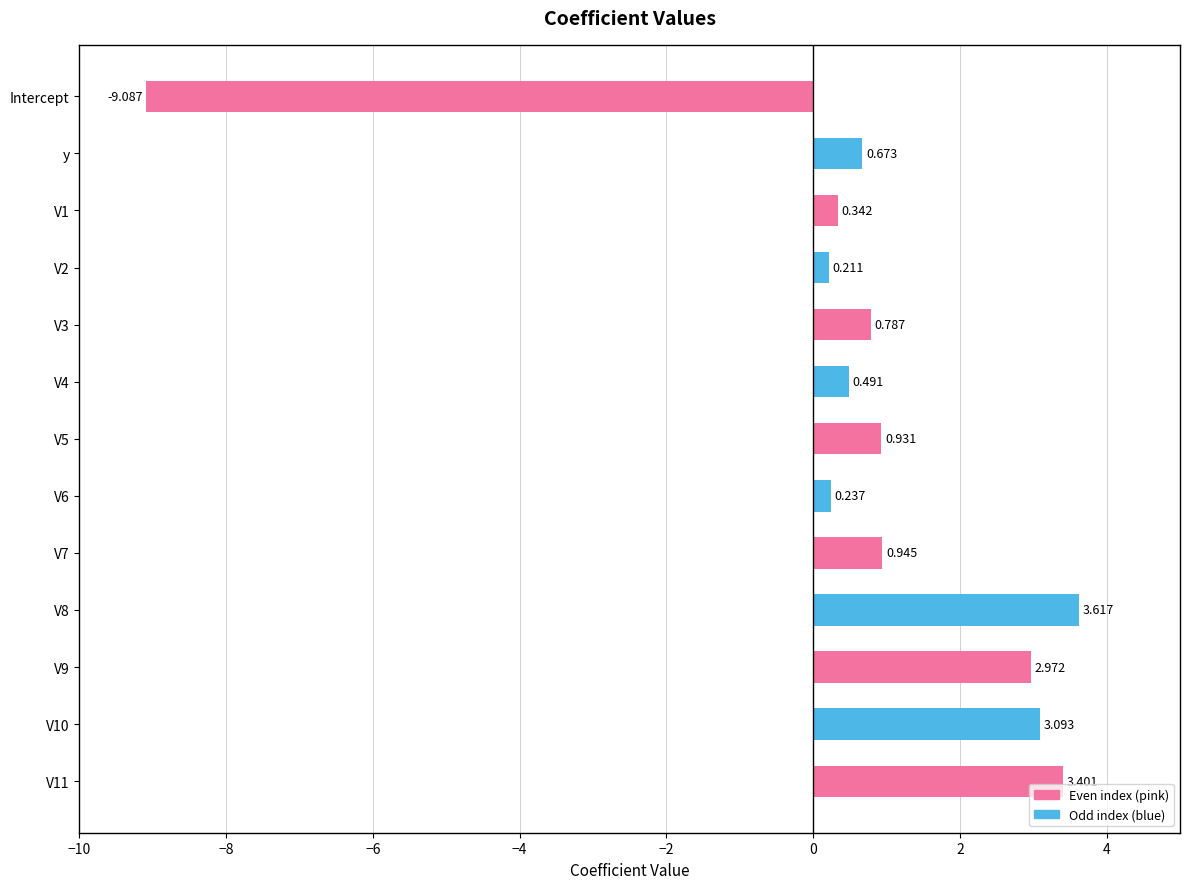

Rank the categories by value from highest to lowest.

V8, V11, V10, V9, V7, V5, V3, y, V4, V1, V6, V2, Intercept